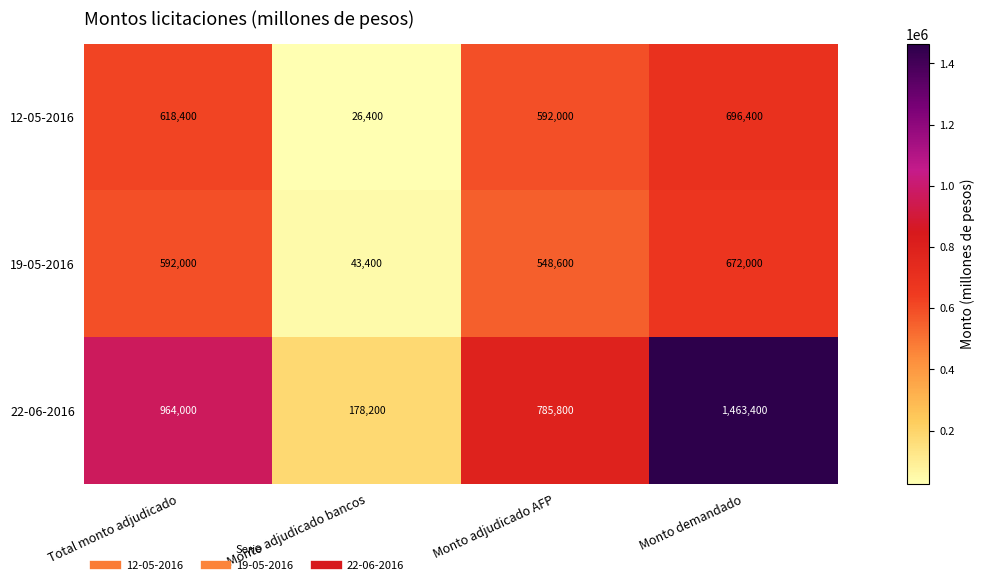

Reading right to left, transcribe all the data shown in this chart.

12-05-2016: 696400	592000	26400	618400
19-05-2016: 672000	548600	43400	592000
22-06-2016: 1463400	785800	178200	964000